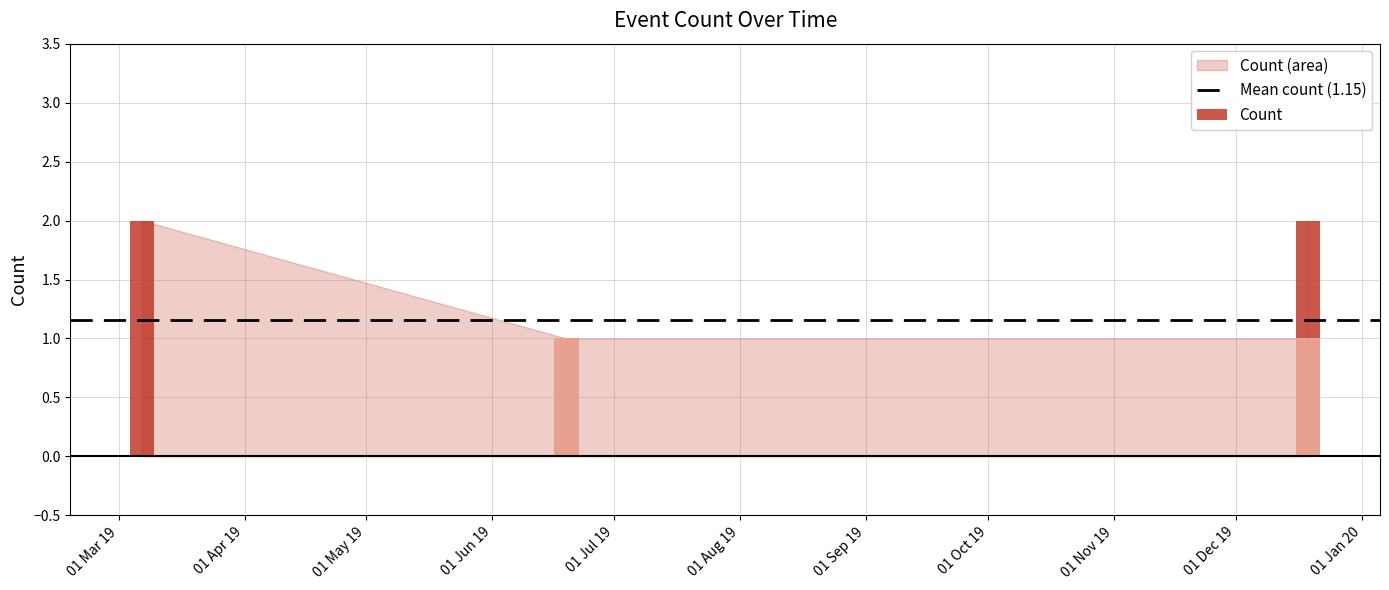

Reading right to left, what are all the values shown in this chart?

2019-12-18 19:53:00=1	2019-12-18 19:50:00=1	2019-12-18 19:38:00=1	2019-12-18 19:30:00=1	2019-12-18 19:29:00=1	2019-12-18 18:14:00=1	2019-12-18 17:45:00=1	2019-12-18 17:23:00=2	2019-12-18 17:11:00=1	2019-06-19 05:08:00=1	2019-06-19 05:07:00=1	2019-06-19 05:06:00=1	2019-03-06 18:44:00=2